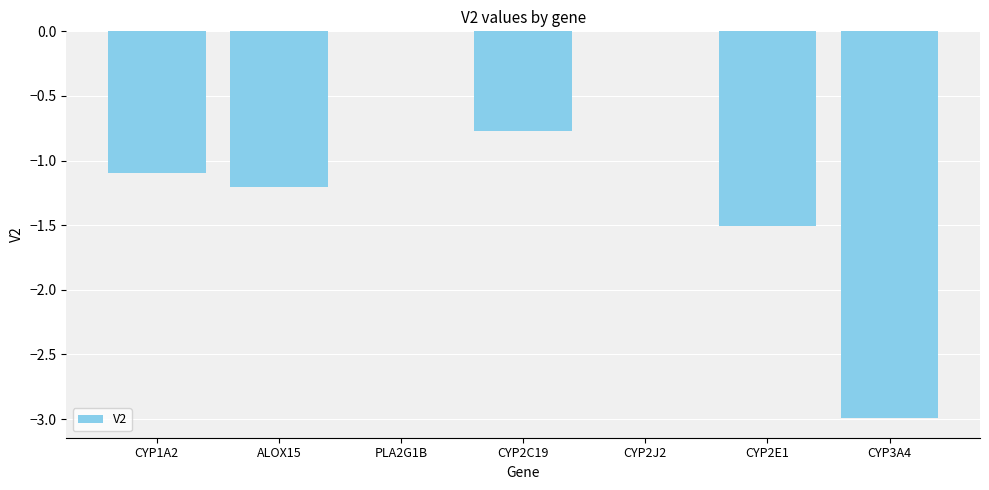

At which label is the value closest to -1?

CYP1A2